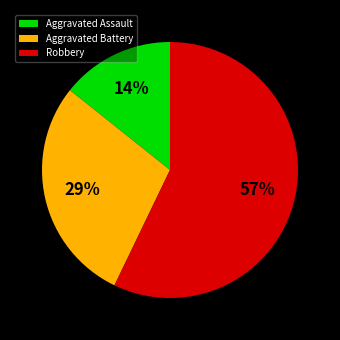

True or false: Aggravated Battery accounts for 23% of the total.

False